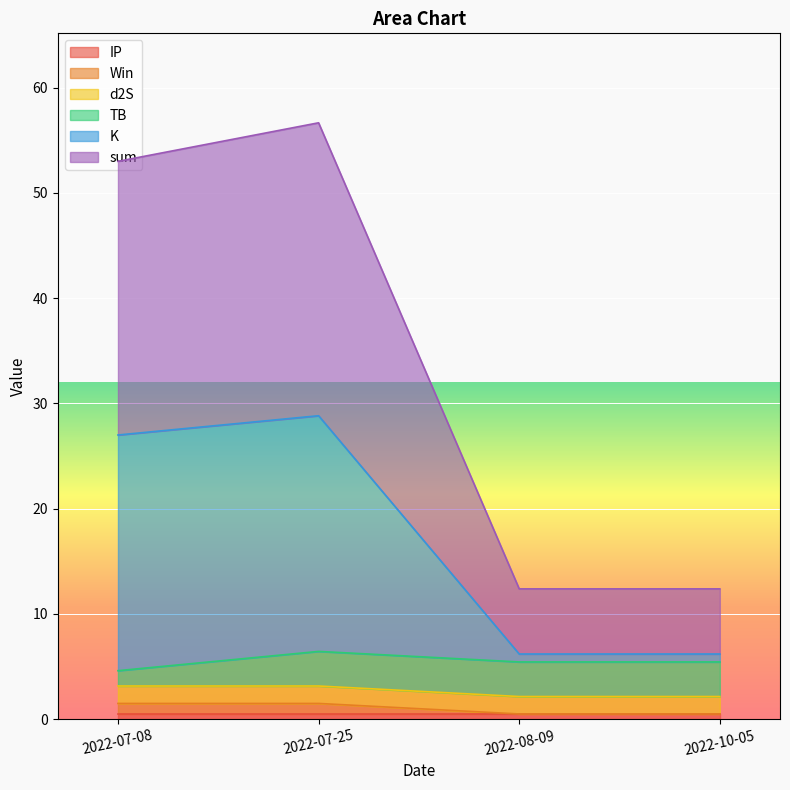

True or false: sum has more than 2 interior local peaks.

False